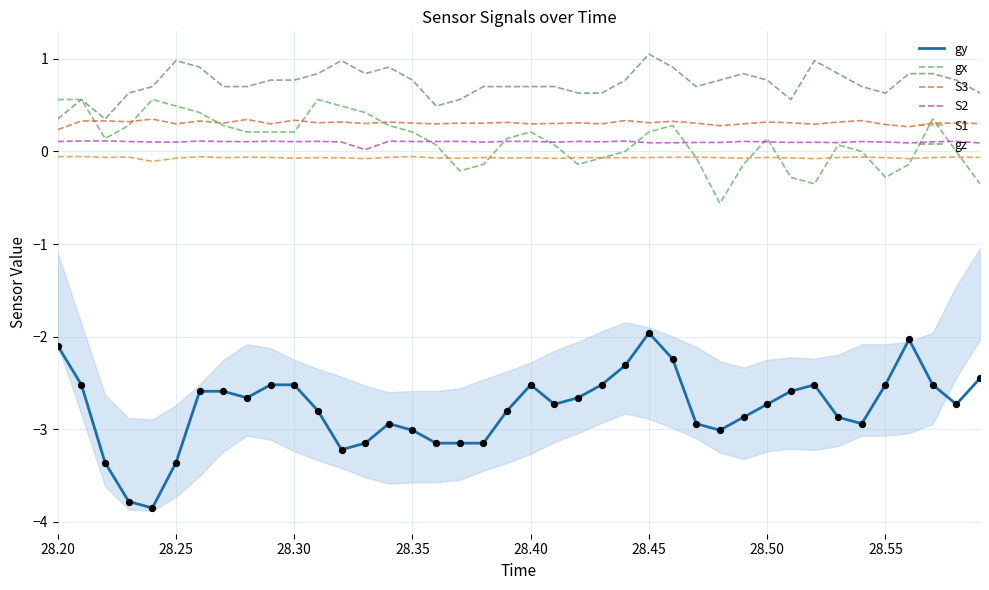

Which series reaches the maximum Y coordinate?

gz